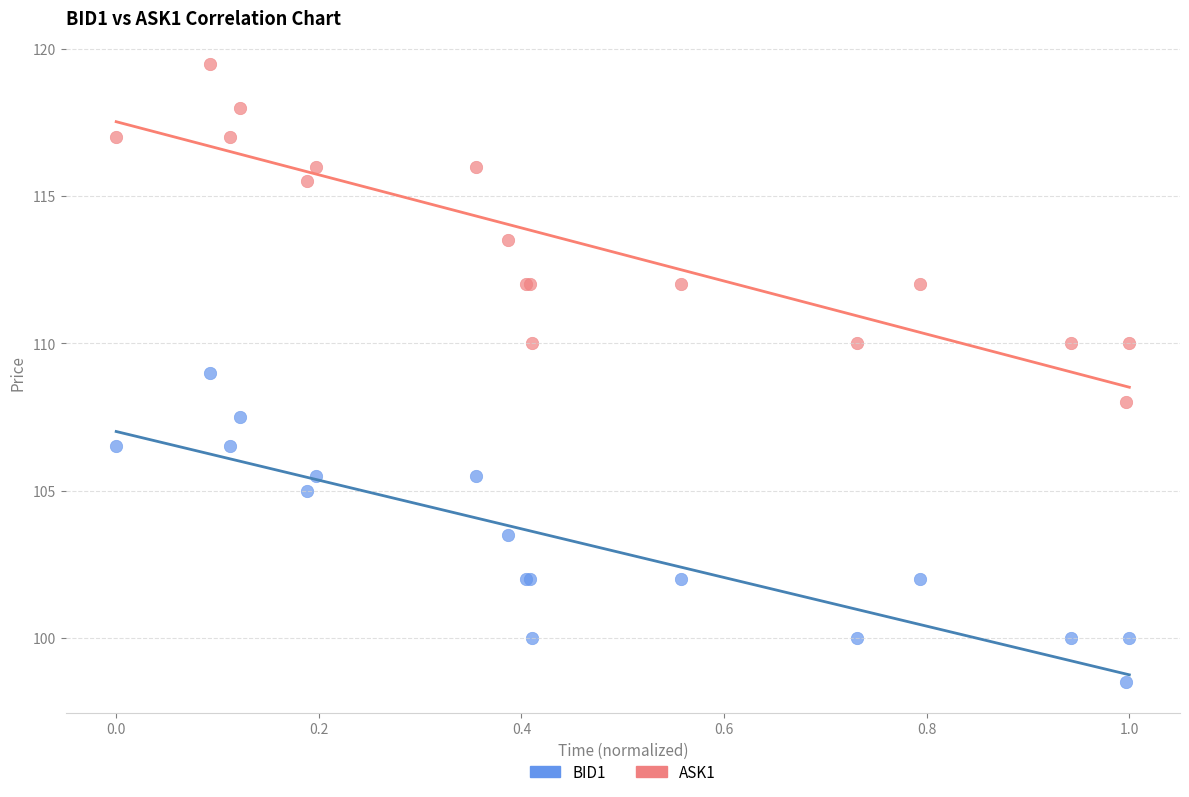

Which series contains the highest Y value?

ASK1